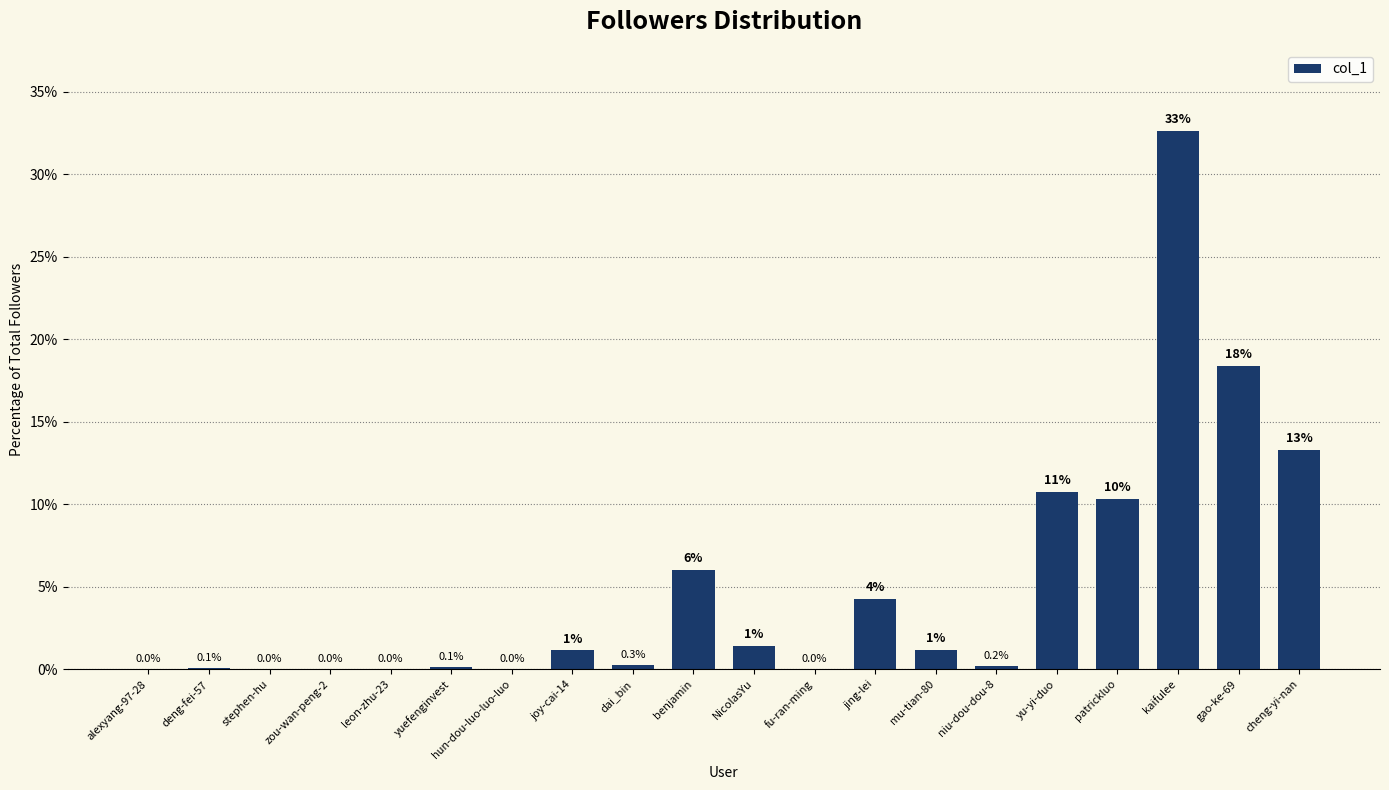

What is the sum of all values?

100.0